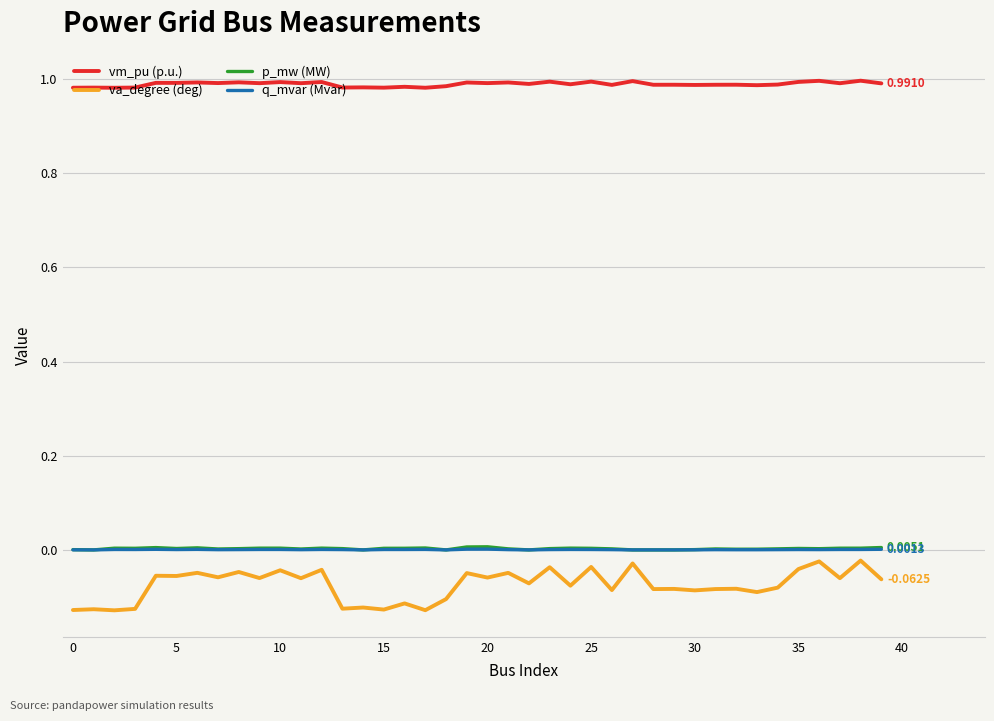

Which series has the widest spread of values?

va_degree (deg)